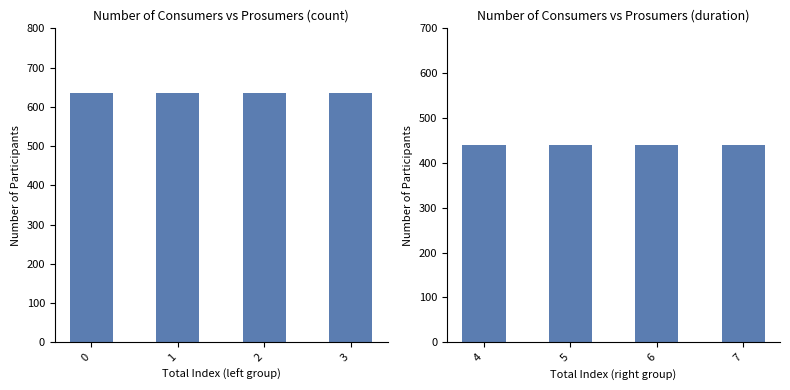

What is the sum of all Prosumers values?

1760